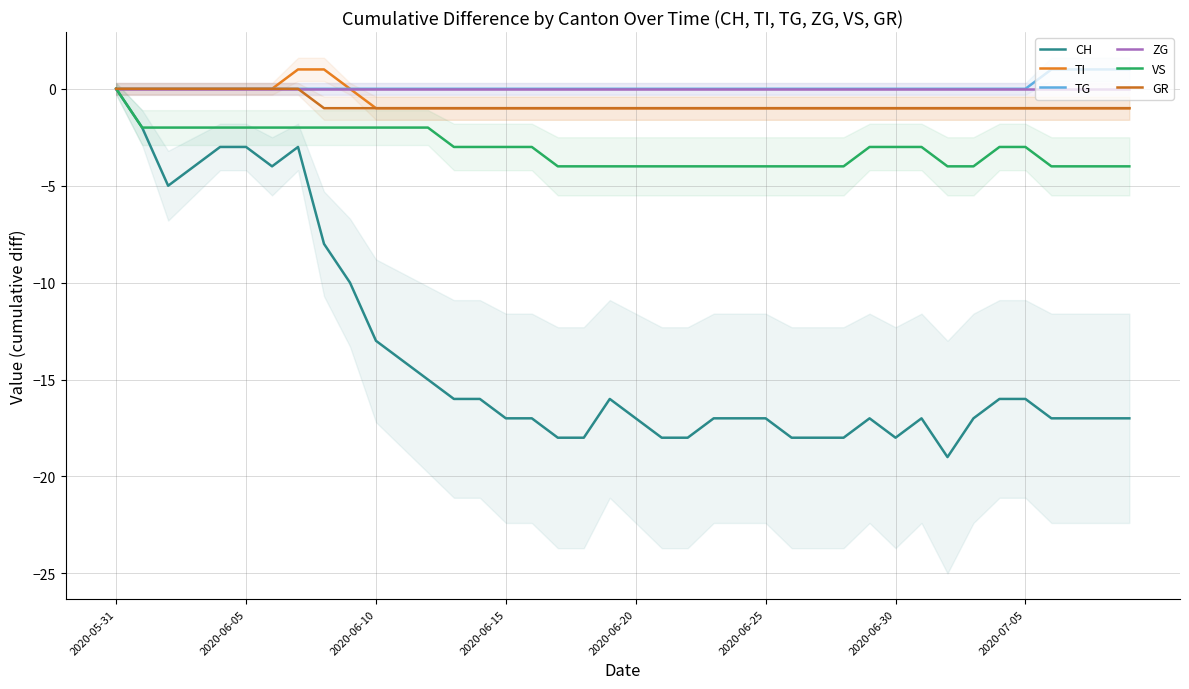

Count the number of data series in this chart.

6